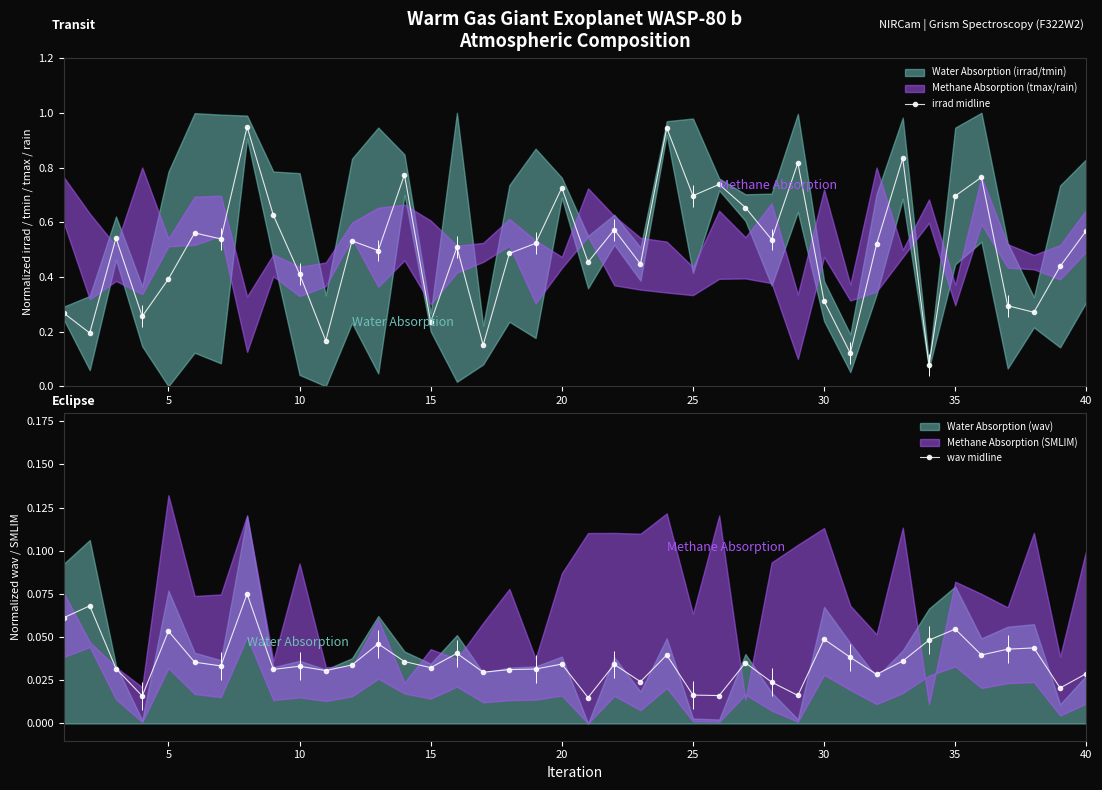

True or false: irrad midline has more than 1 points higher than both neighbors.

True